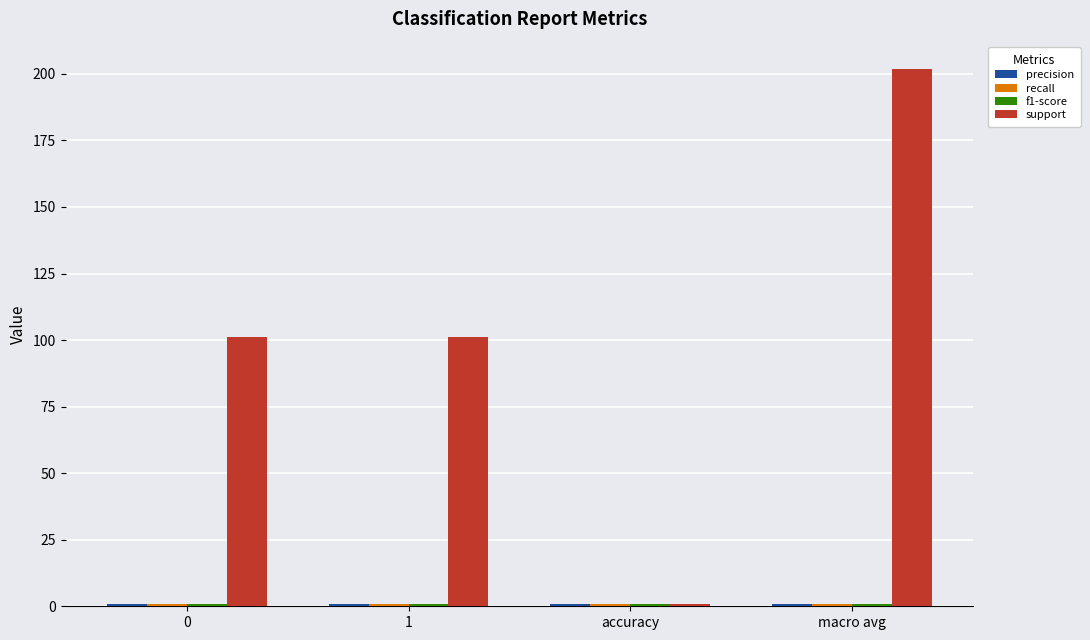

What is the difference between the highest and lowest values at macro avg?

201.1